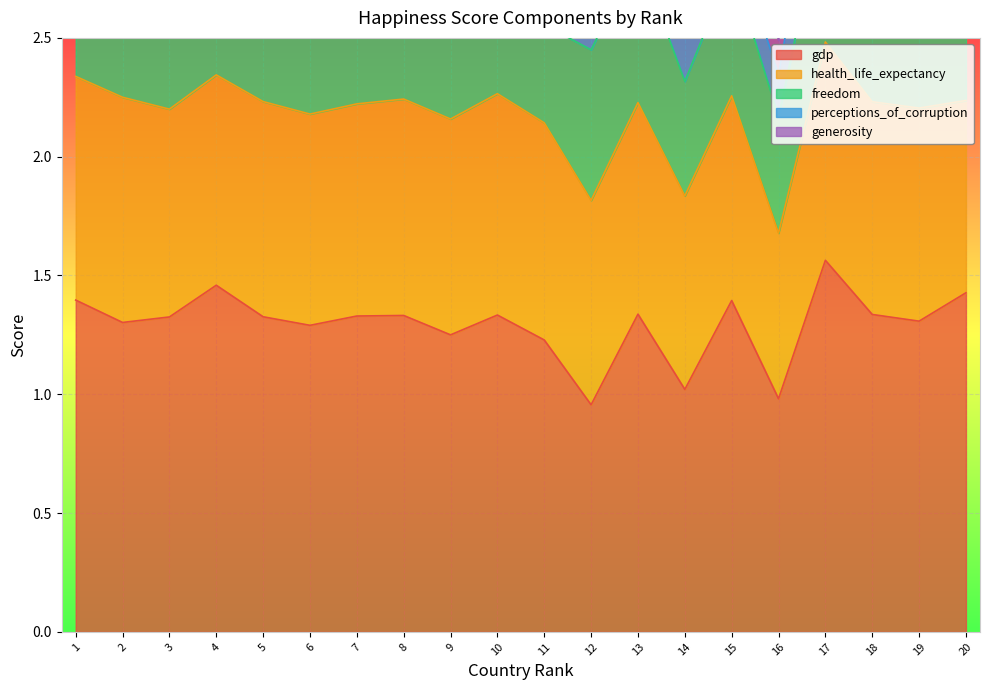

What is the highest value of the generosity series?

0.5